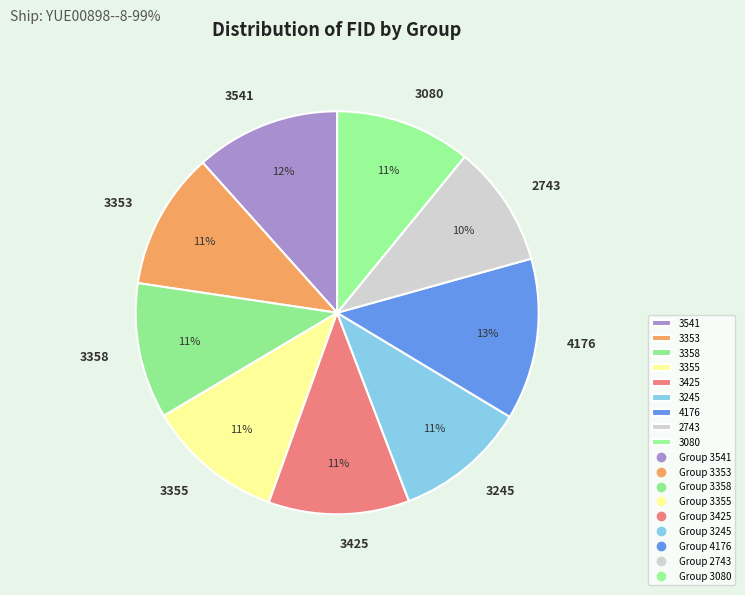

To the nearest percent, what is the combined percentage of 3358 and 3353?

22%